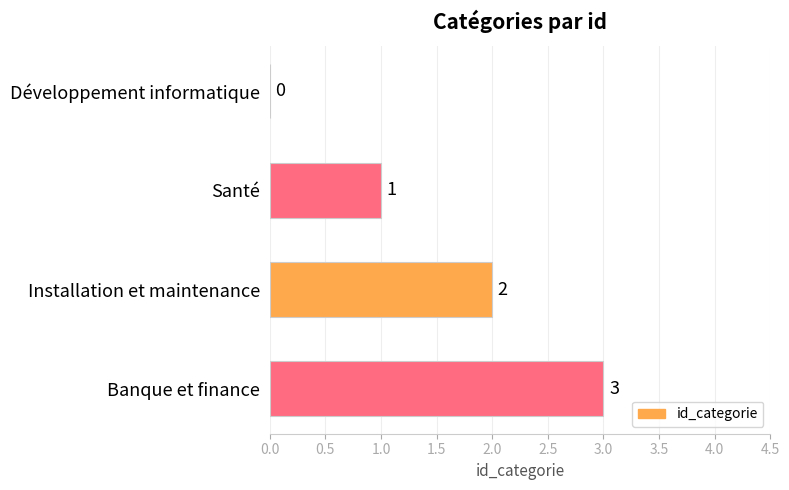

Which label corresponds to the largest value in the chart?

Banque et finance